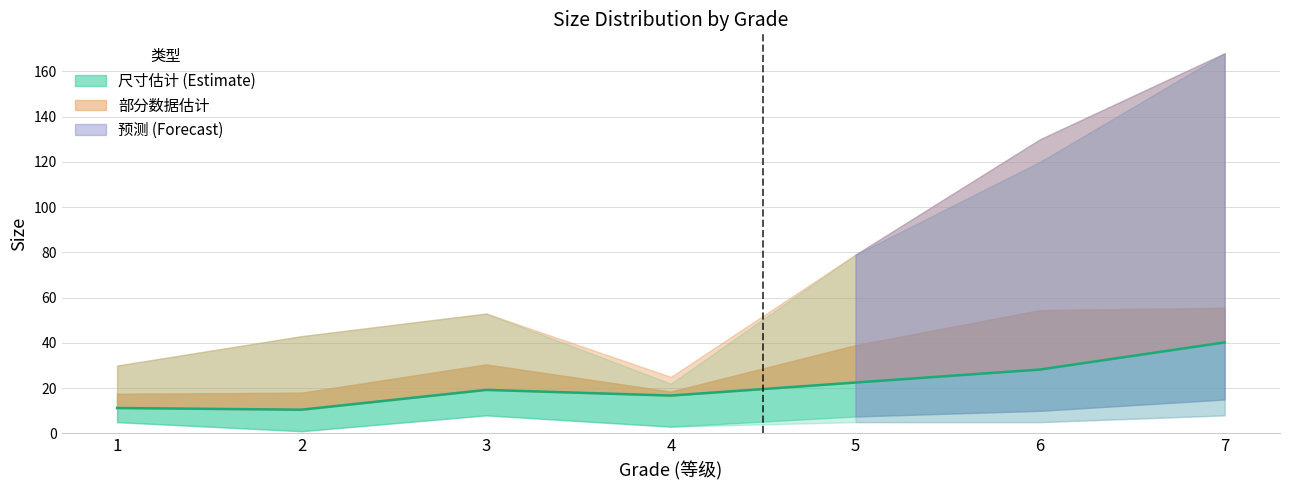

The value at 2 is 10.5. True or false?

True